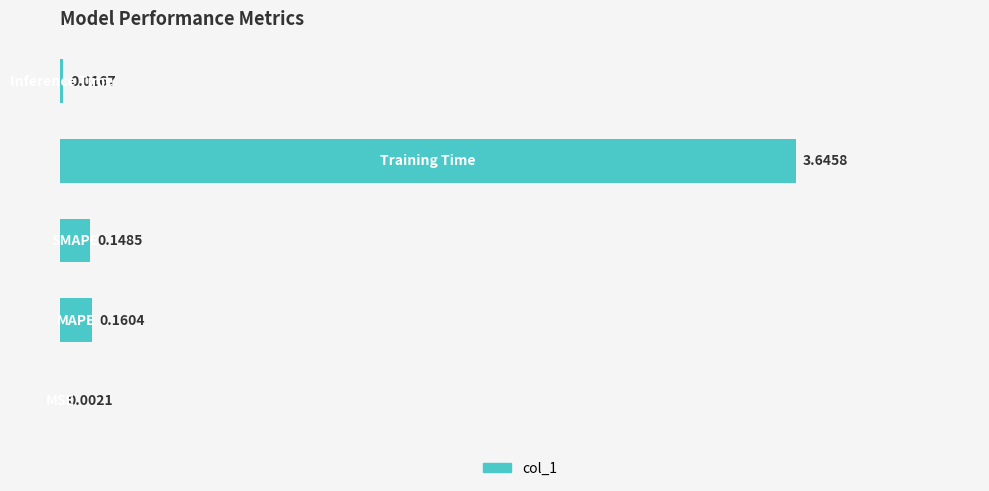

What is the sum of all values?

4.0